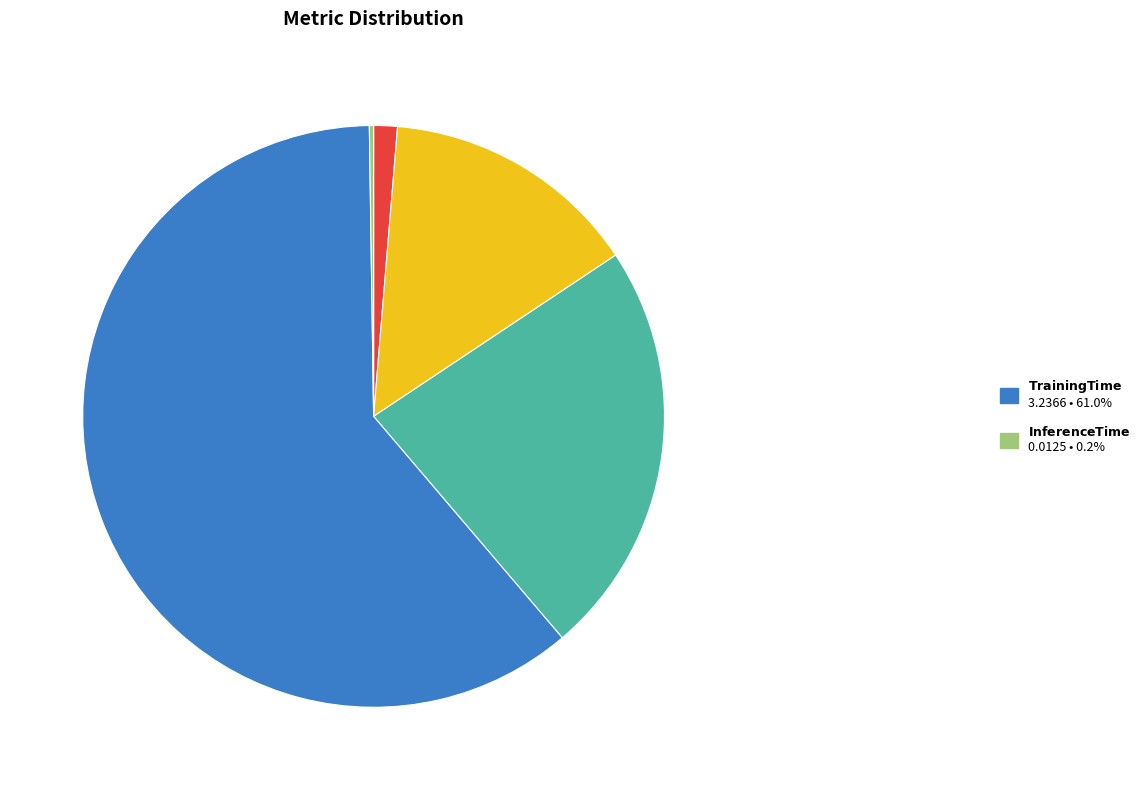

Is there any slice that represents more than half of the pie?

Yes